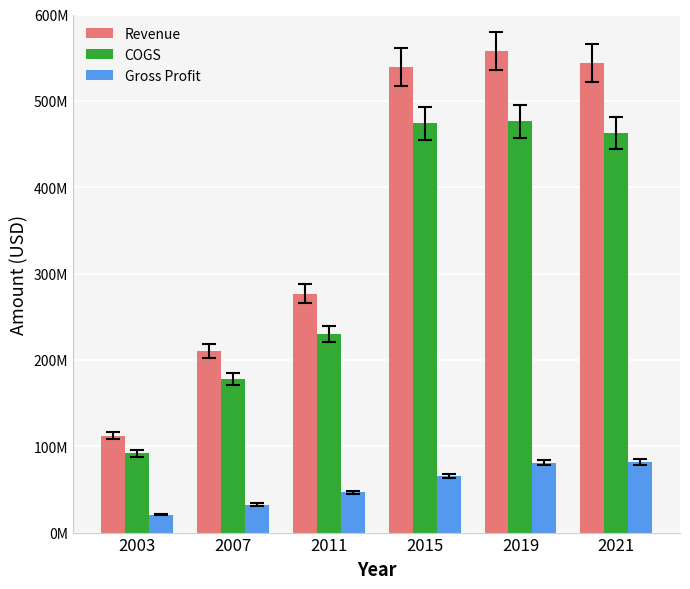

Which series has the largest total across all categories?

Revenue